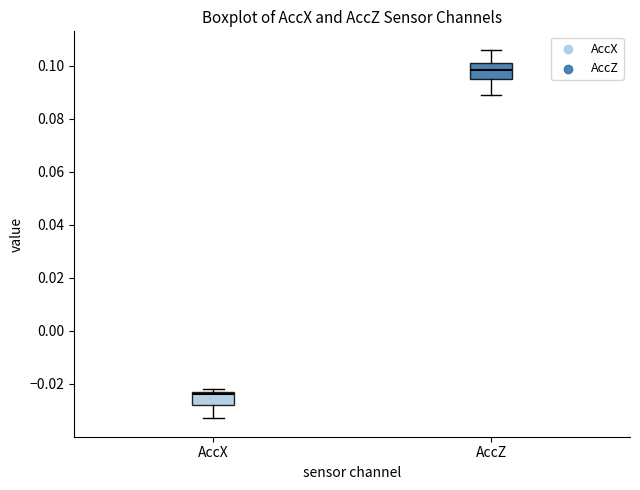

Reading left to right, read every box against the y-axis: the position of its median line, the range the box covers, and the ends of its whiskers. The values are not printed on the chart, so give them approximately, as read against the axis.

AccX: median -0.024, box -0.028 to -0.022, whiskers -0.032 to -0.022 (just above the box's upper edge)
AccZ: median 0.098, box 0.096 to 0.102, whiskers 0.090 to 0.106